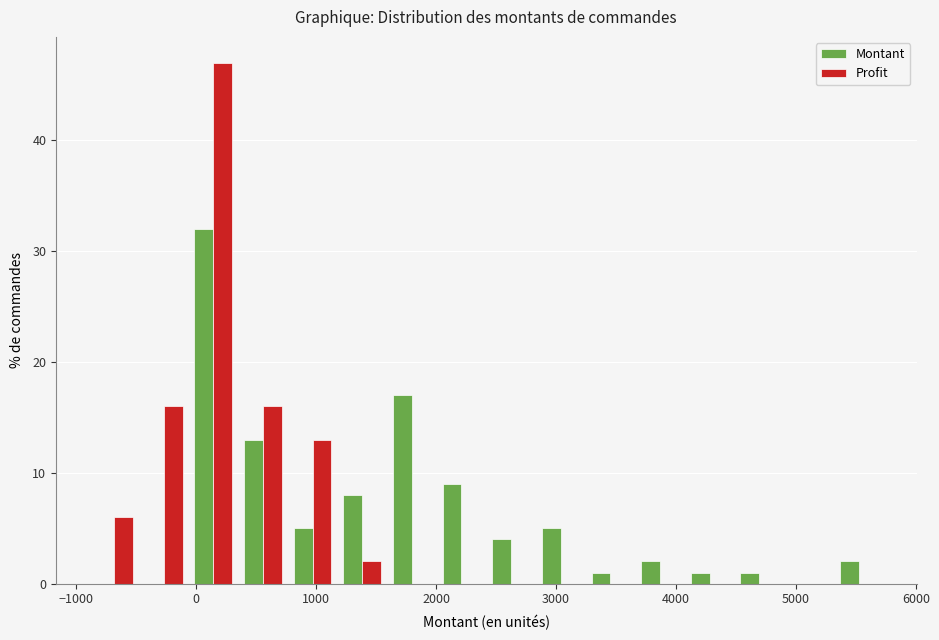

In the Montant series, which range on the x-axis has the tallest bar?

-100 to 400